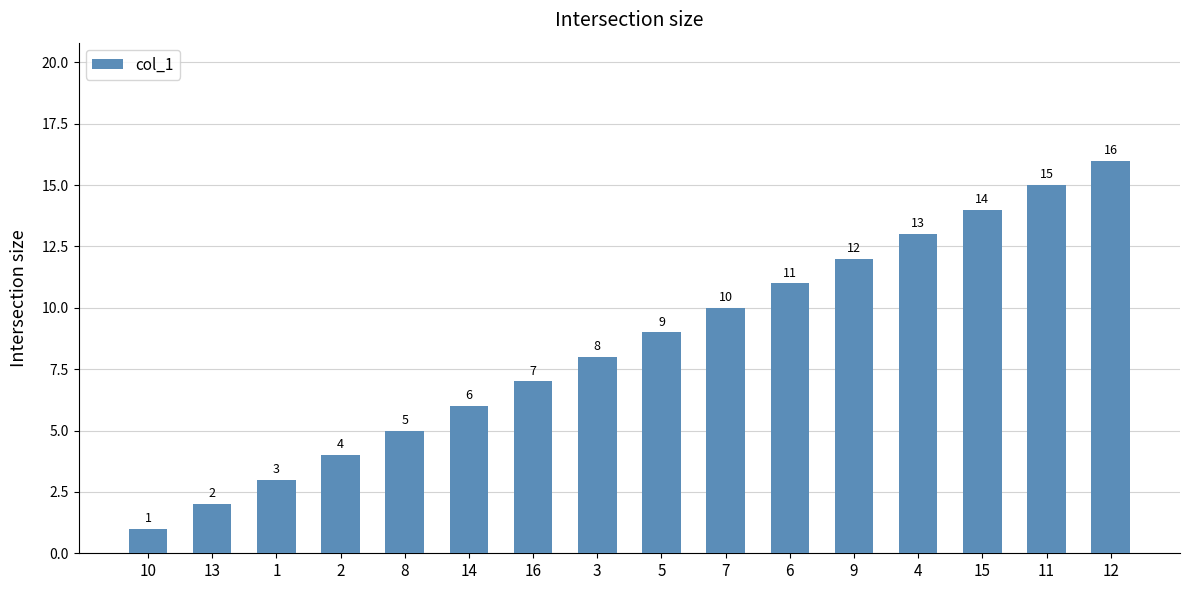

Reading left to right, extract all data points from this chart.

1	2	3	4	5	6	7	8	9	10	11	12	13	14	15	16